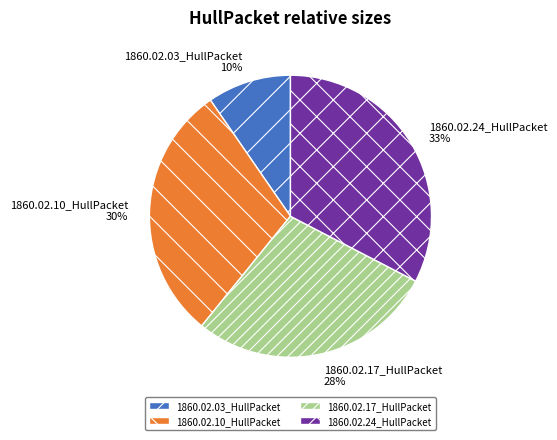

How many segments does this pie chart have?

4